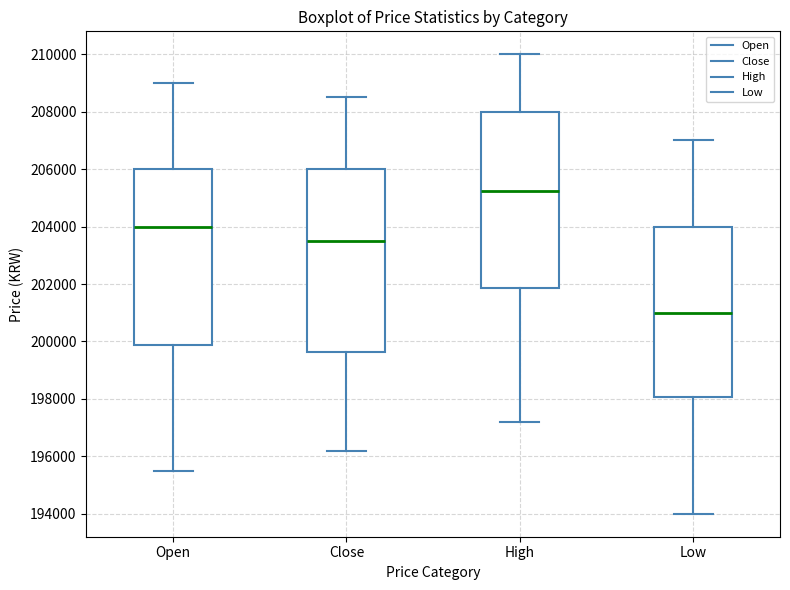

Reading left to right, read every box against the y-axis: the position of its median line, the range the box covers, and the ends of its whiskers. The values are not printed on the chart, so give them approximately, as read against the axis.

Open: median 204000, box 199800 to 206000, whiskers 195600 to 209000
Close: median 203600, box 199600 to 206000, whiskers 196200 to 208600
High: median 205200, box 201800 to 208000, whiskers 197200 to 210000
Low: median 201000, box 198000 to 204000, whiskers 194000 to 207000